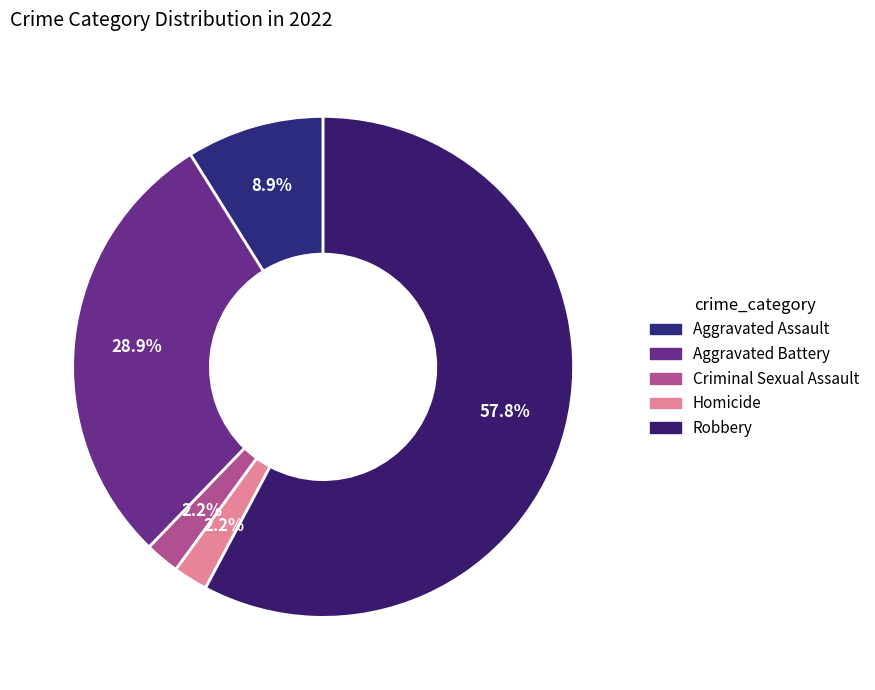

What is the change in value from Aggravated Battery to Homicide?

-12